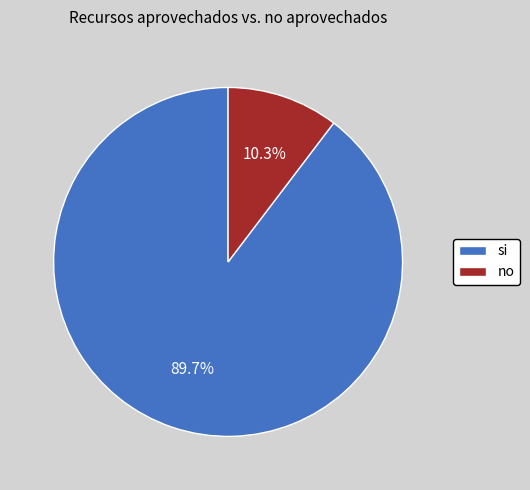

Count the number of slices in the pie.

2